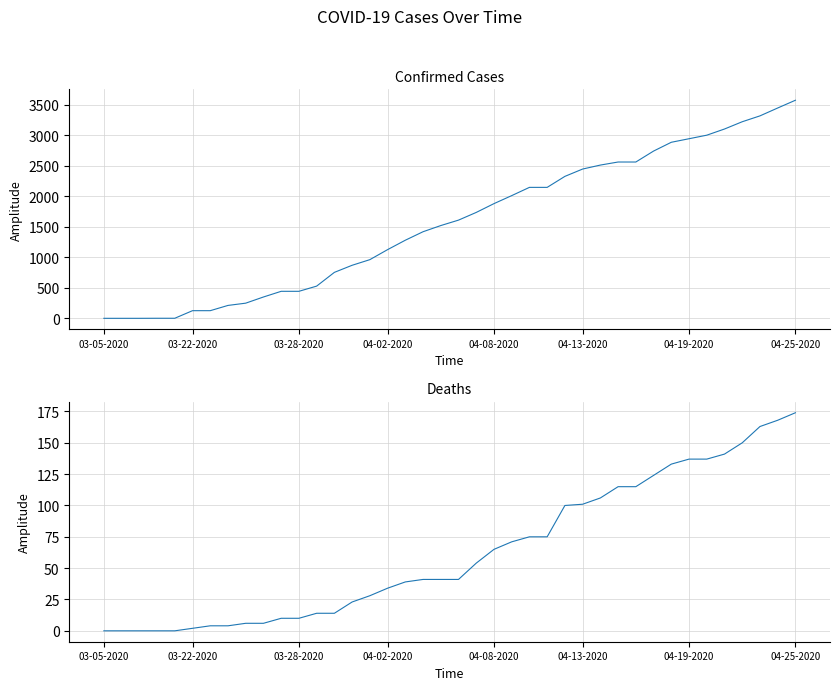

What is the difference between the maximum and minimum values in the Confirmed series?

3569